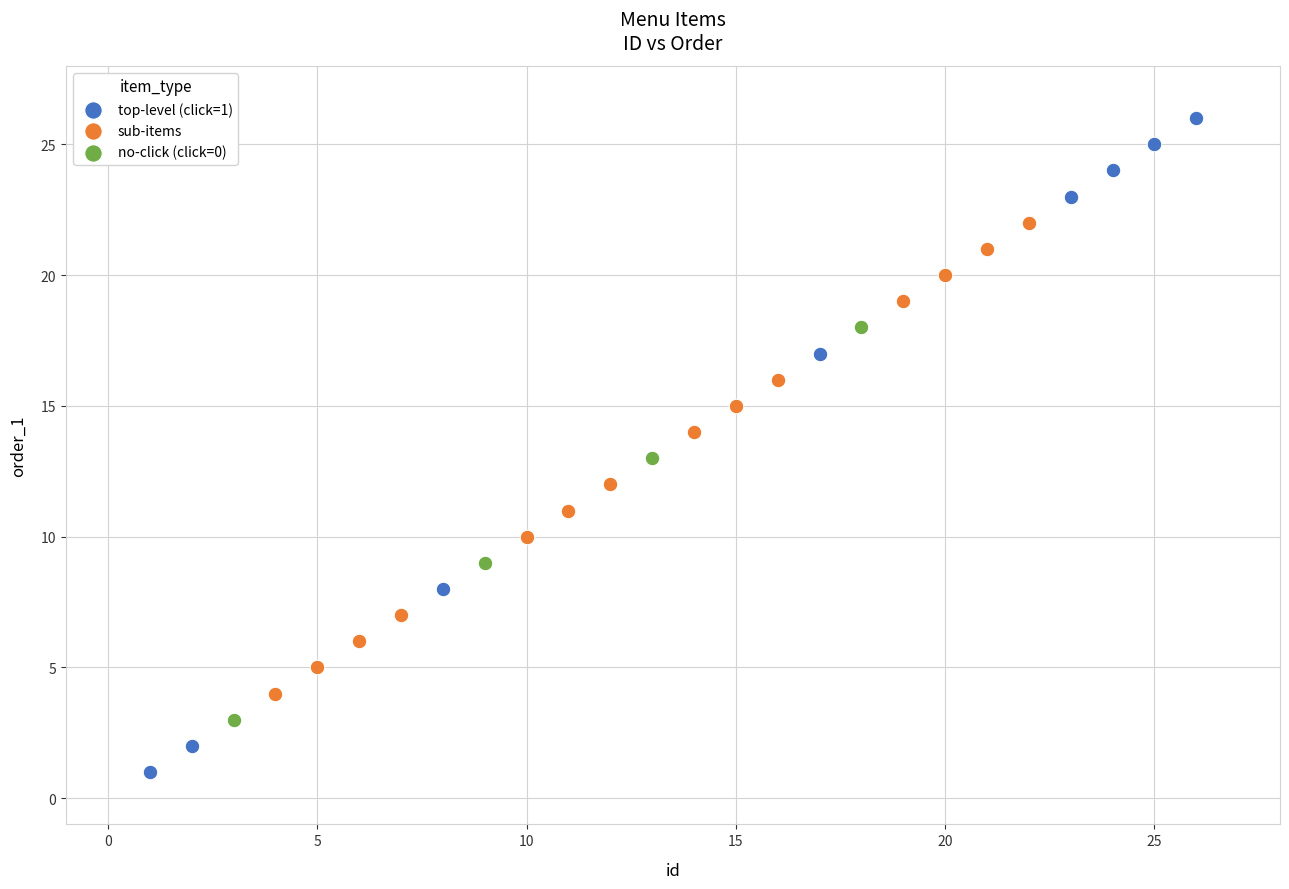

What are all the series names shown in the legend?

top-level (click=1), sub-items, no-click (click=0)